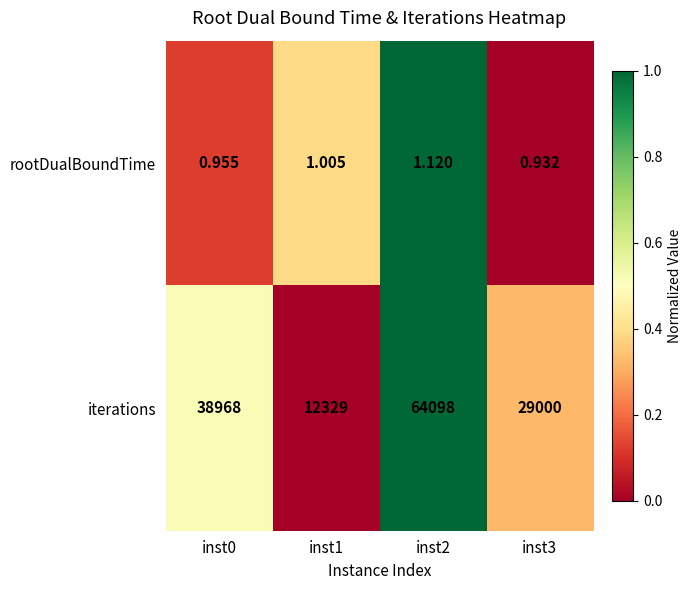

Between inst0 and inst3, which series saw the biggest shift?

iterations